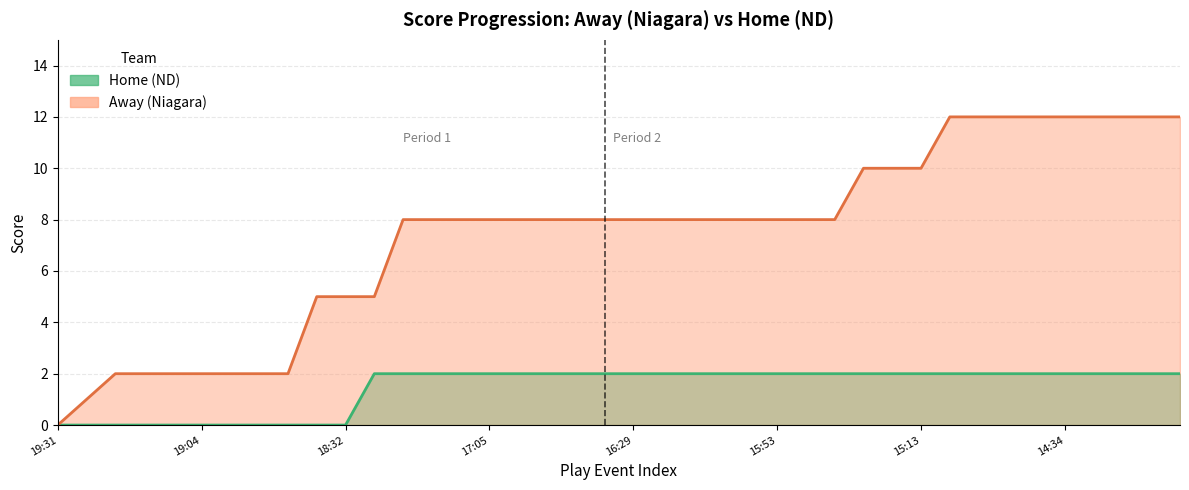

Where is Away (Niagara) nearest to the value 6?

9